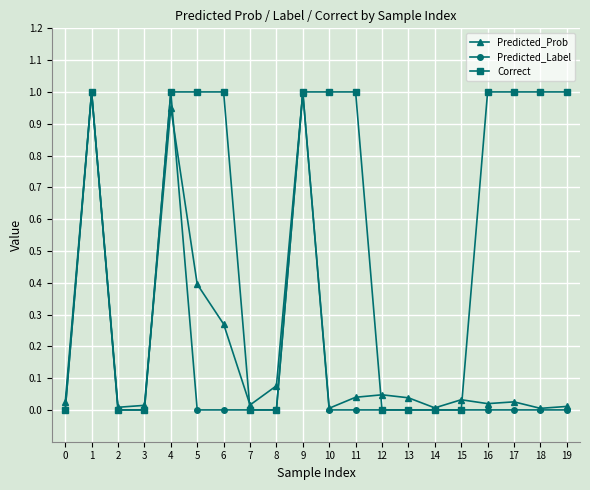

Which series has the largest total across all categories?

Correct